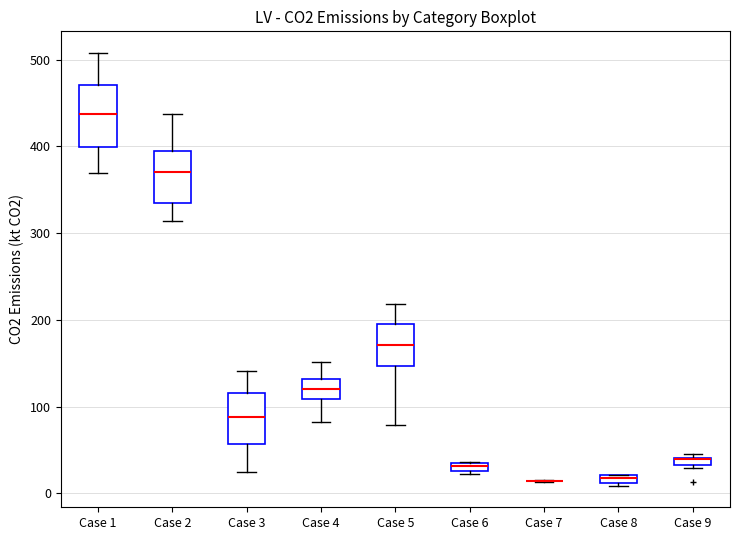

Which box is the tallest, from its lower edge to its upper edge?

Case 1